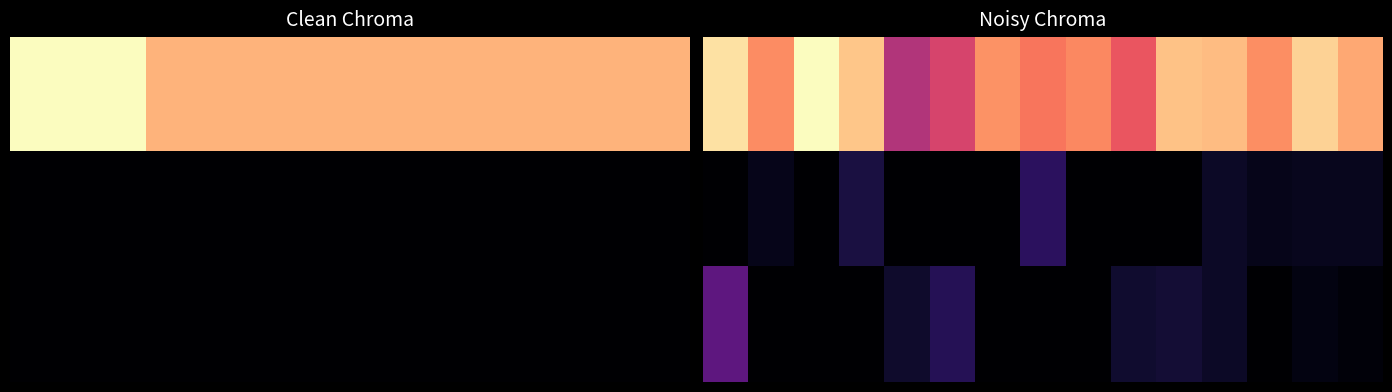

What is the greatest value displayed?

445.0